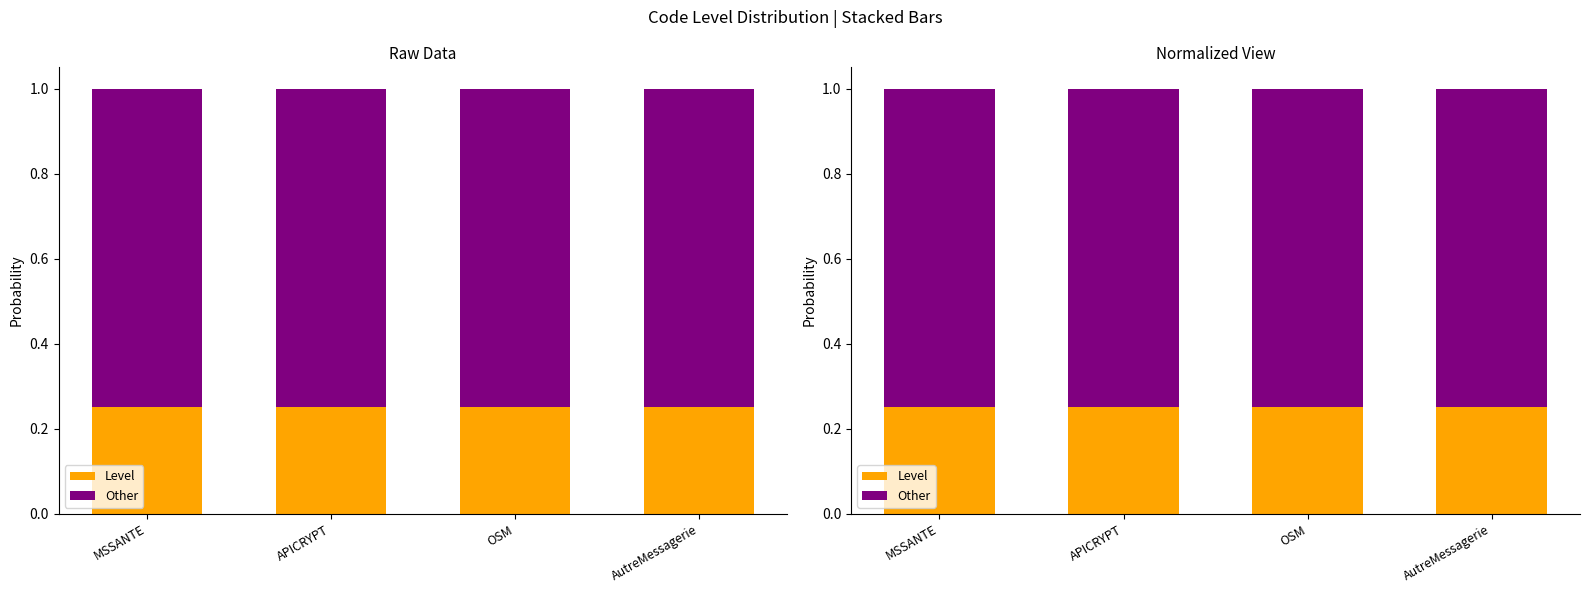

At which category is the sum across all series the highest?

MSSANTE